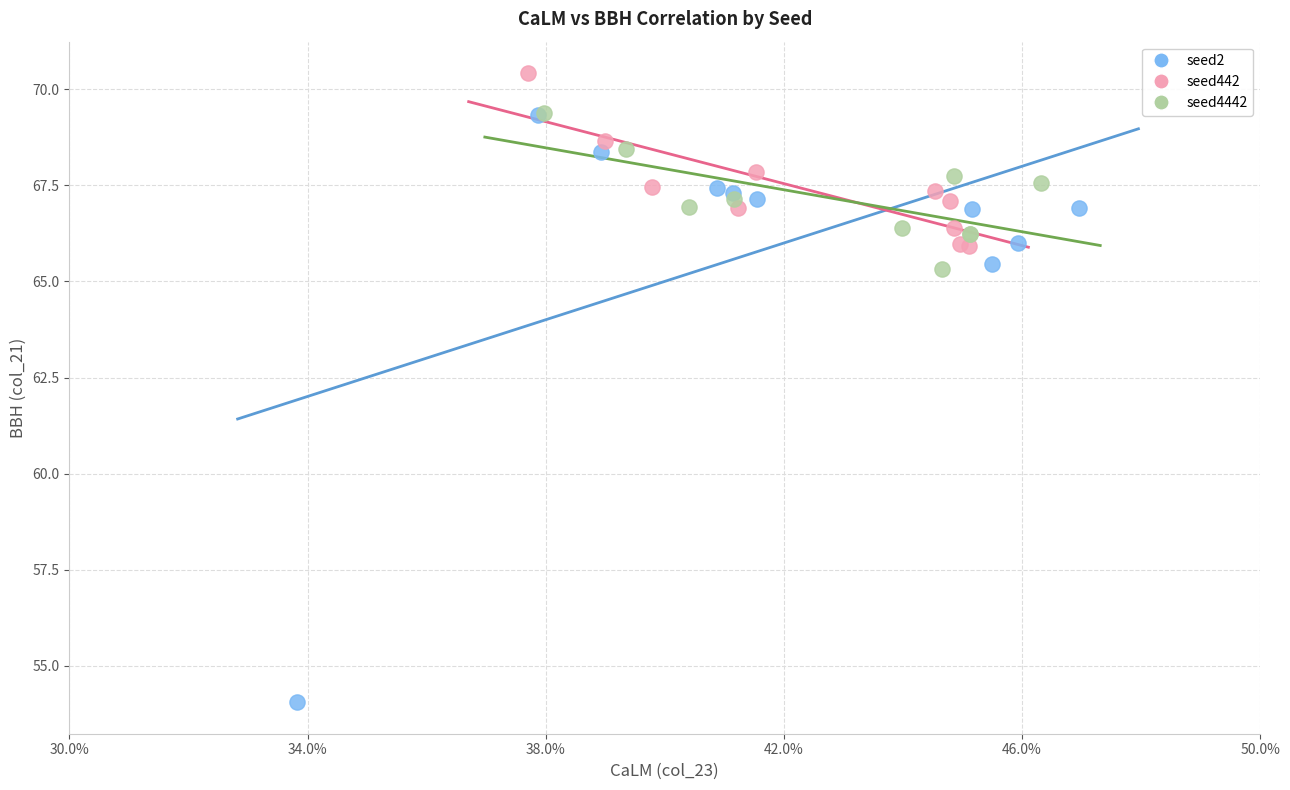

Which series reaches the maximum Y coordinate?

seed442